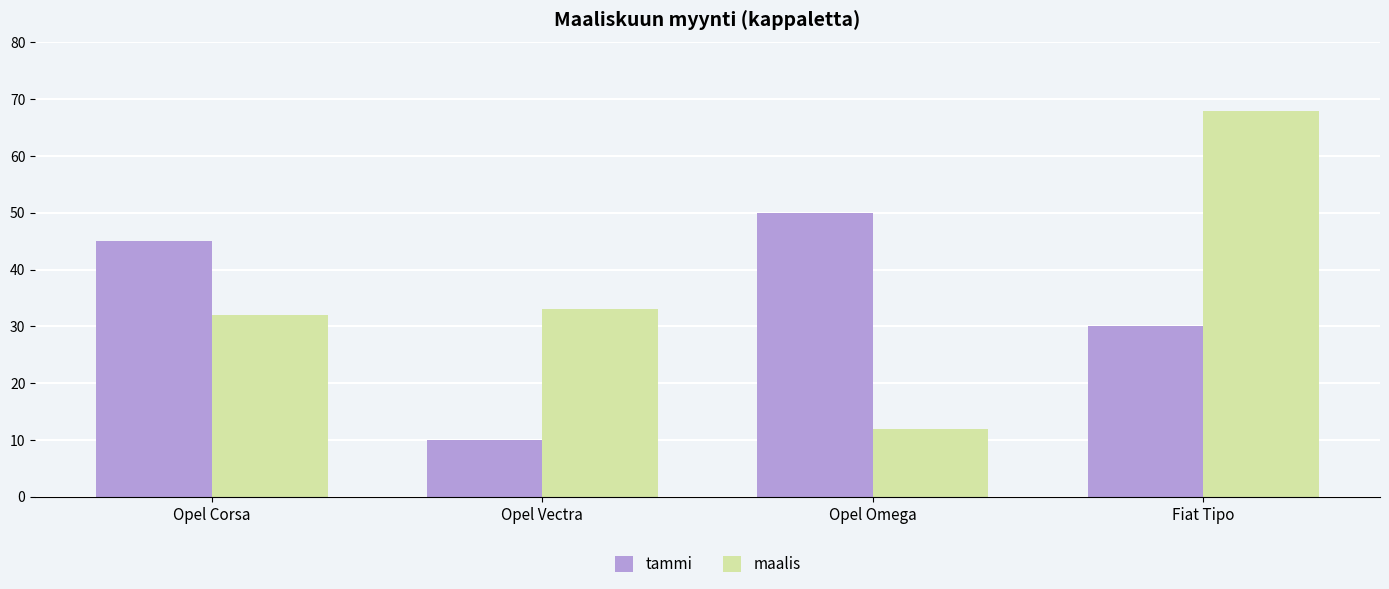

The value of maalis at Opel Corsa is 16. True or false?

False